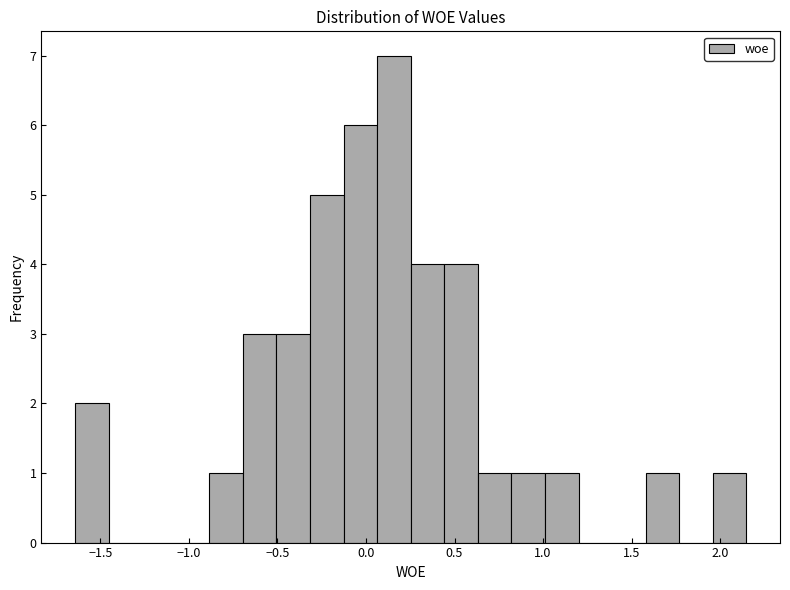

Read against the x-axis, roughly where is the centre of the tallest bar?

0.15